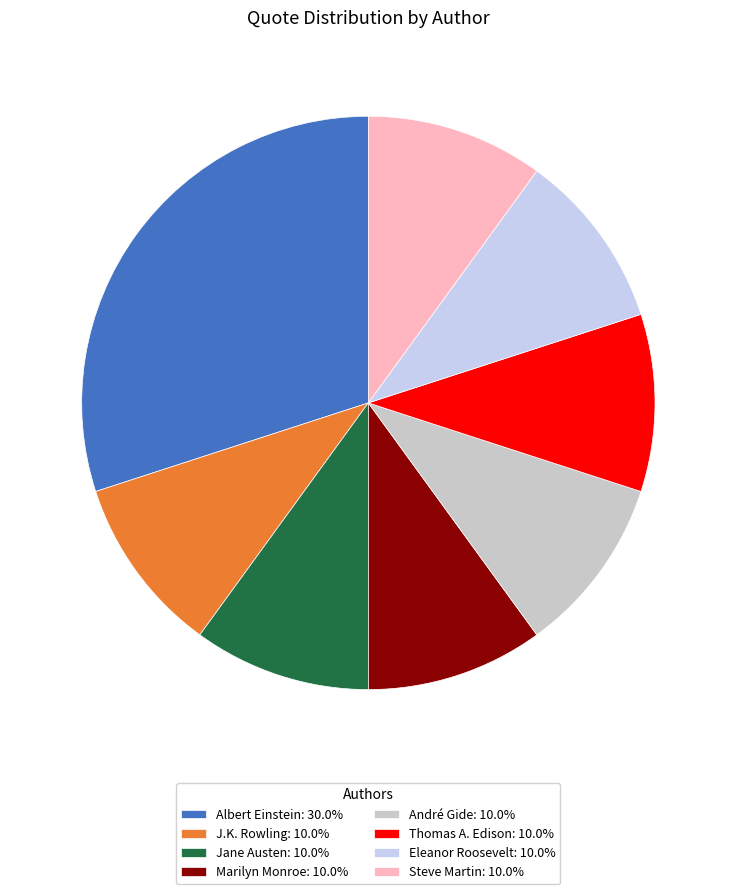

Count the number of slices in the pie.

8